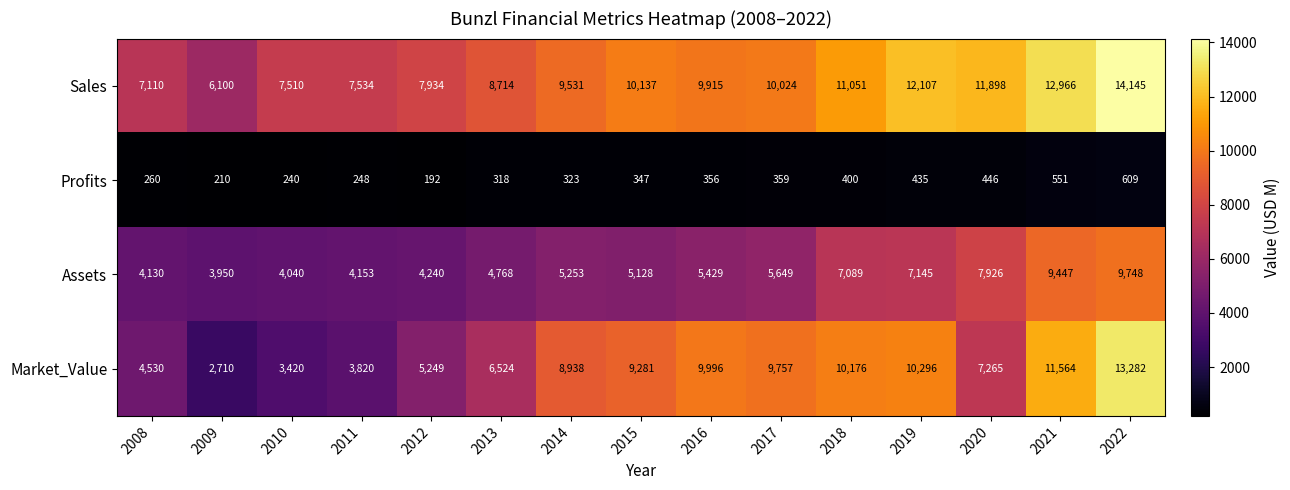

What is the highest value of the Profits series?

609